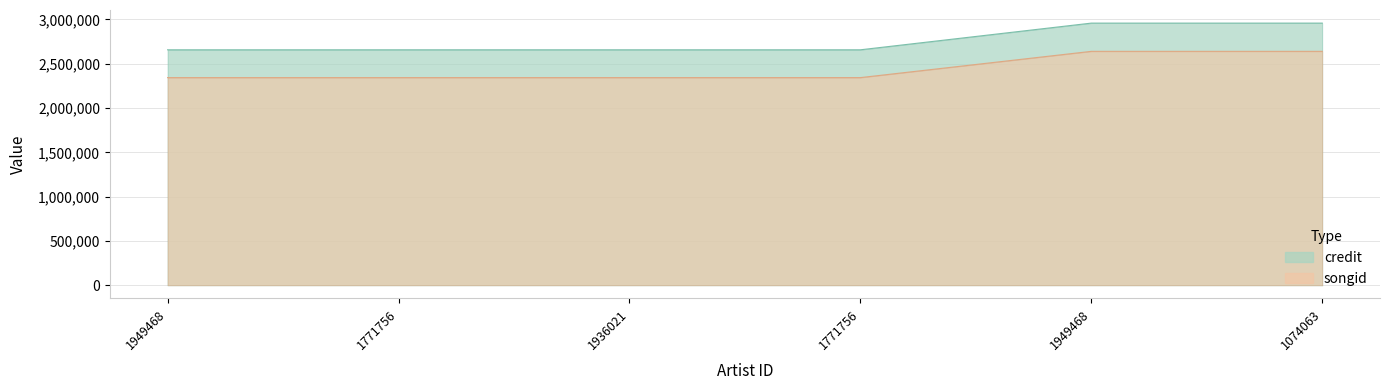

True or false: credit and songid intersect in this chart.

False